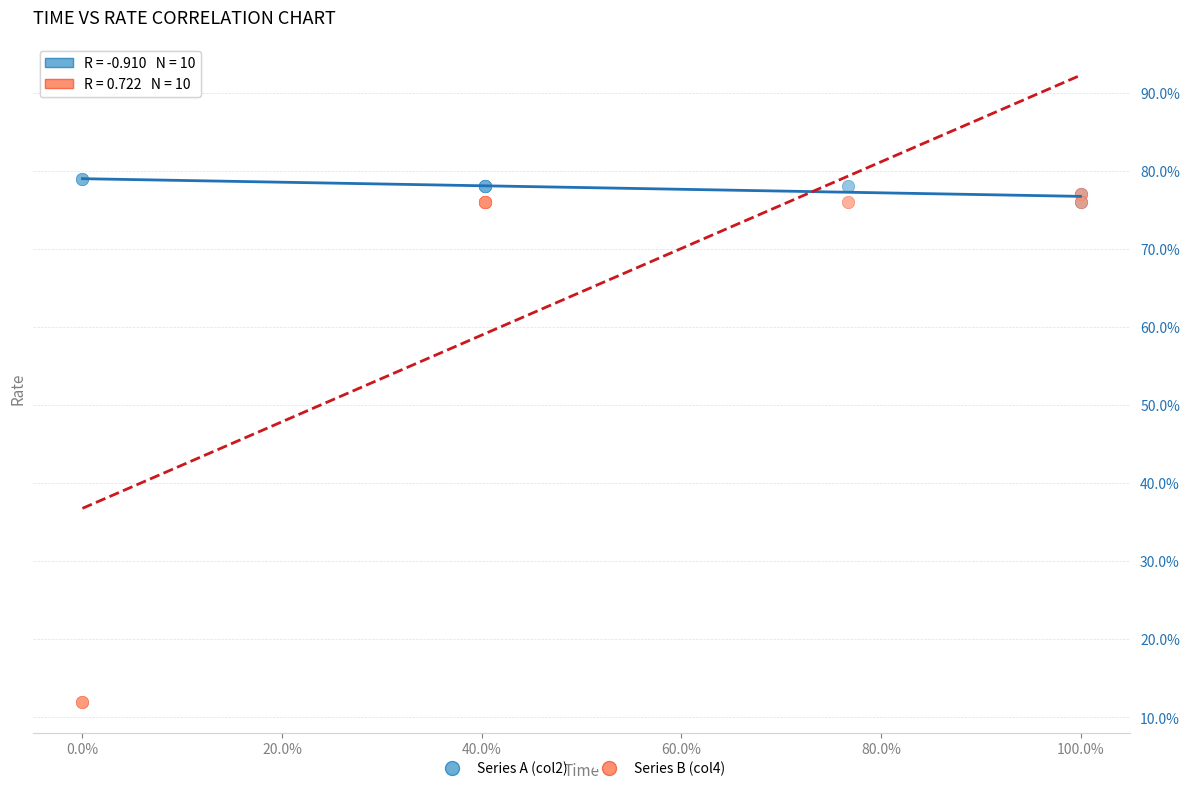

Which series reaches the minimum Y coordinate?

Series B (col4)